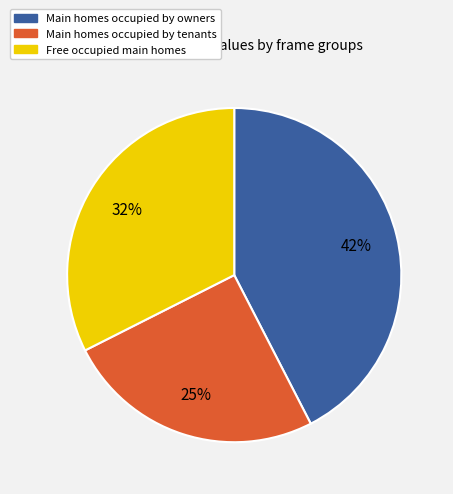

To the nearest percent, what is the difference between the largest and smallest slice percentages?

17%